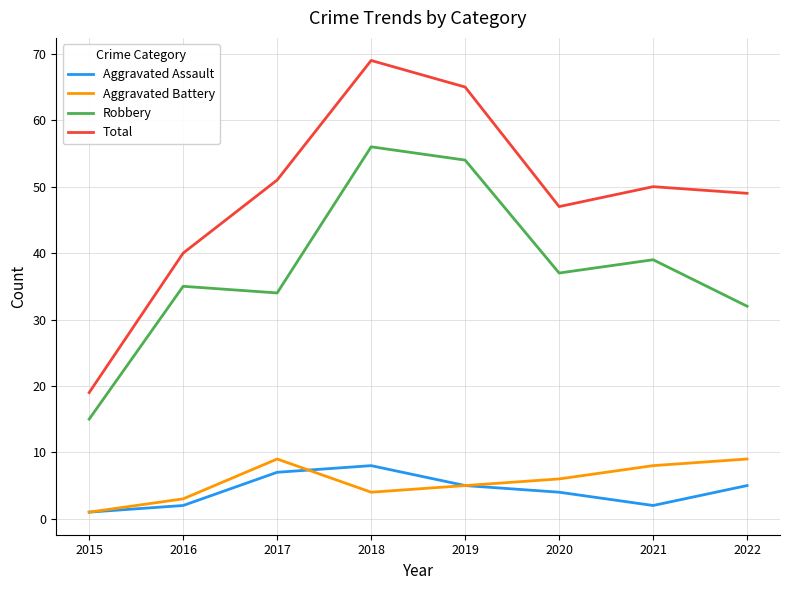

What is the difference between the second highest and second lowest values in the Total series?

25